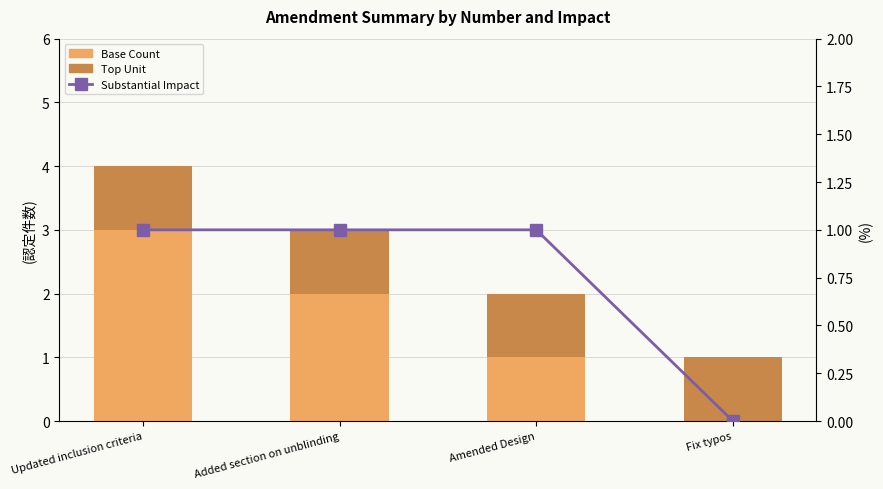

The Base Count series shows 0 at Fix typos. True or false?

True